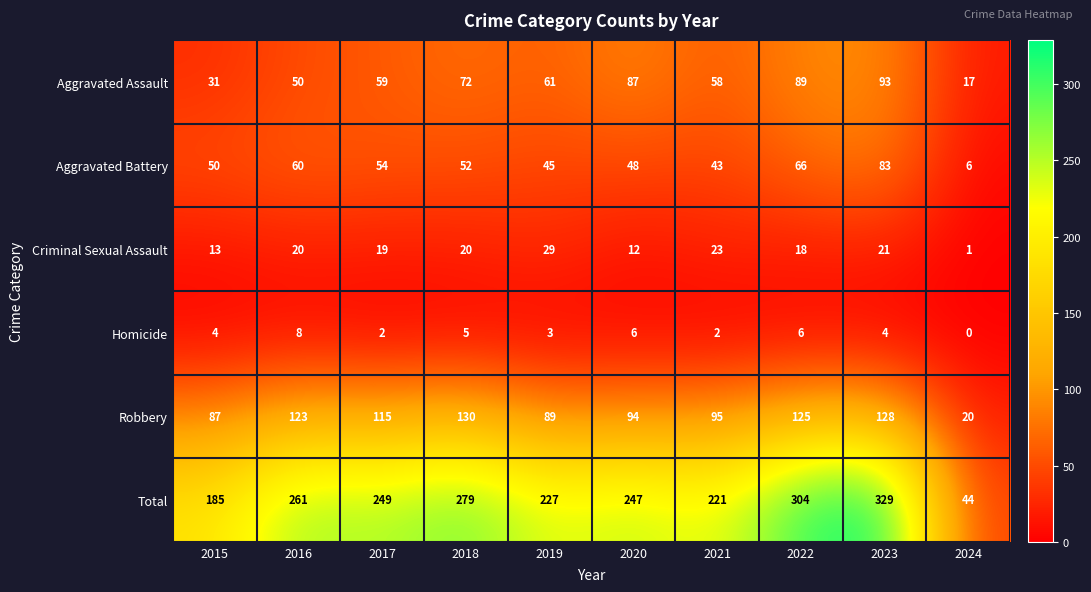

Which series has the largest range (max minus min)?

Total